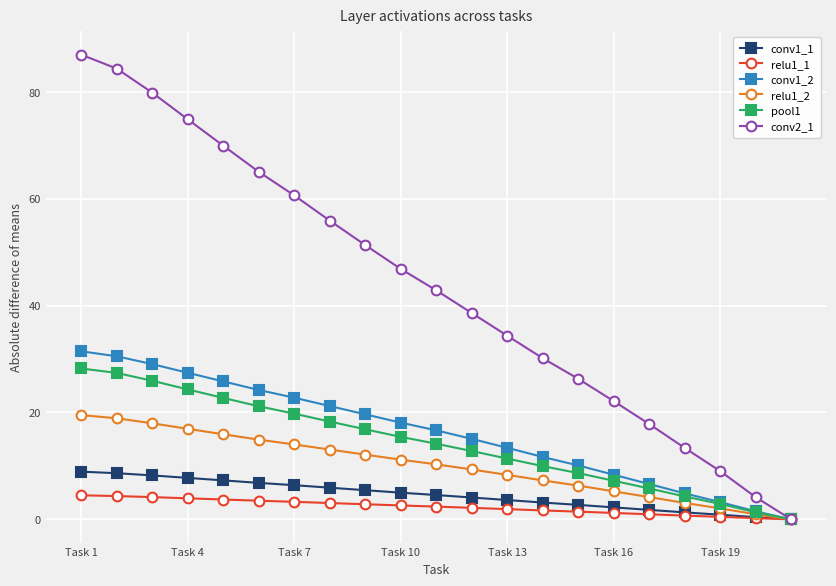

Which series has the largest total across all categories?

conv2_1